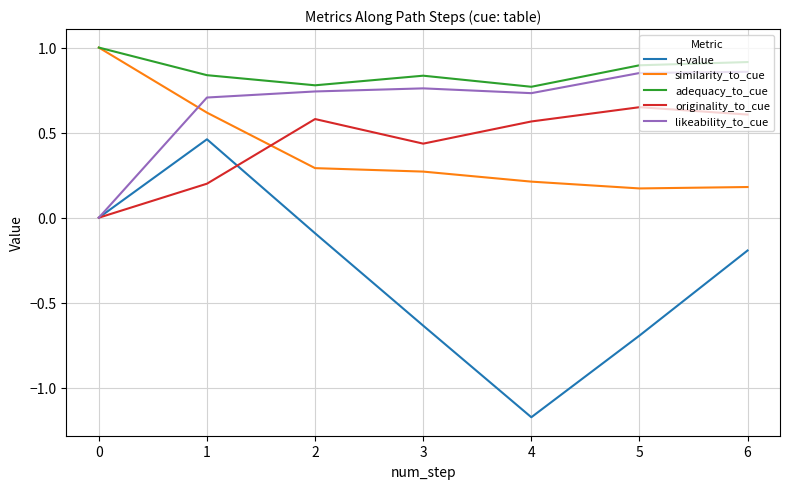

True or false: q-value and likeability_to_cue cross at least once.

False